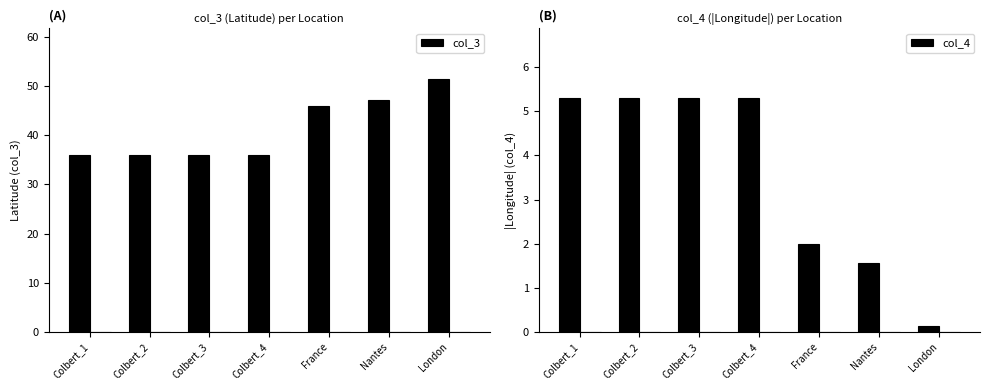

Reading left to right, list all the values displayed in this chart.

col_3: 35.9	35.9	35.9	35.9	46.0	47.2	51.5
col_4: 5.3	5.3	5.3	5.3	2.0	1.6	0.1